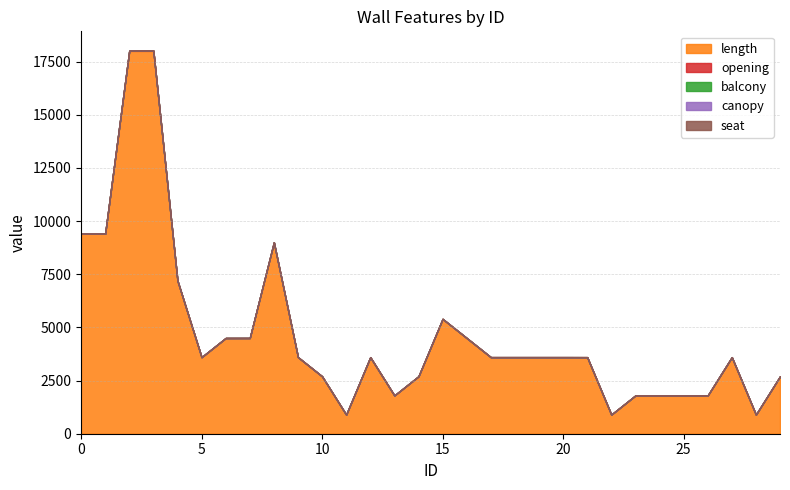

What is the total value across all series at 18?

3601